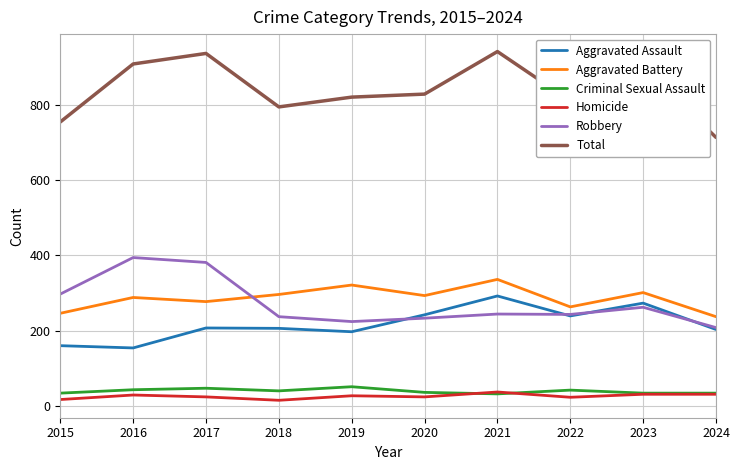

The value of Robbery at 2019 is 224. True or false?

True